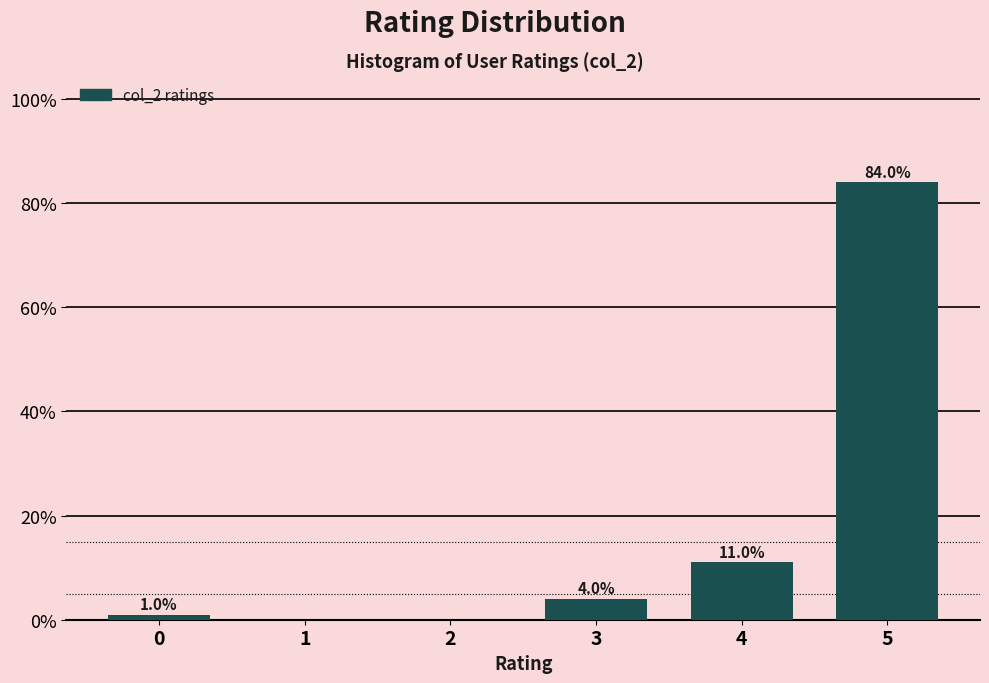

Reading left to right, what are all the values shown in this chart?

0=1	1=0	2=0	3=4	4=11	5=84